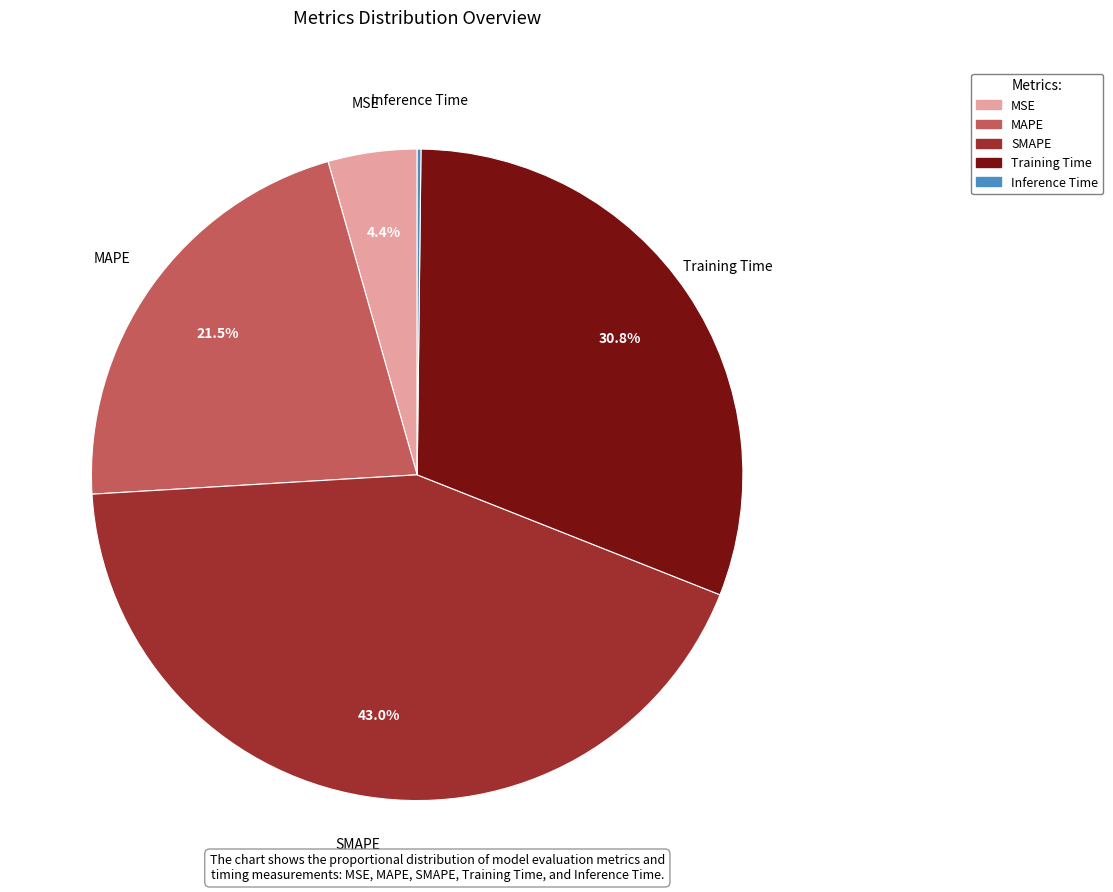

Which has a higher value, MSE or MAPE?

MAPE